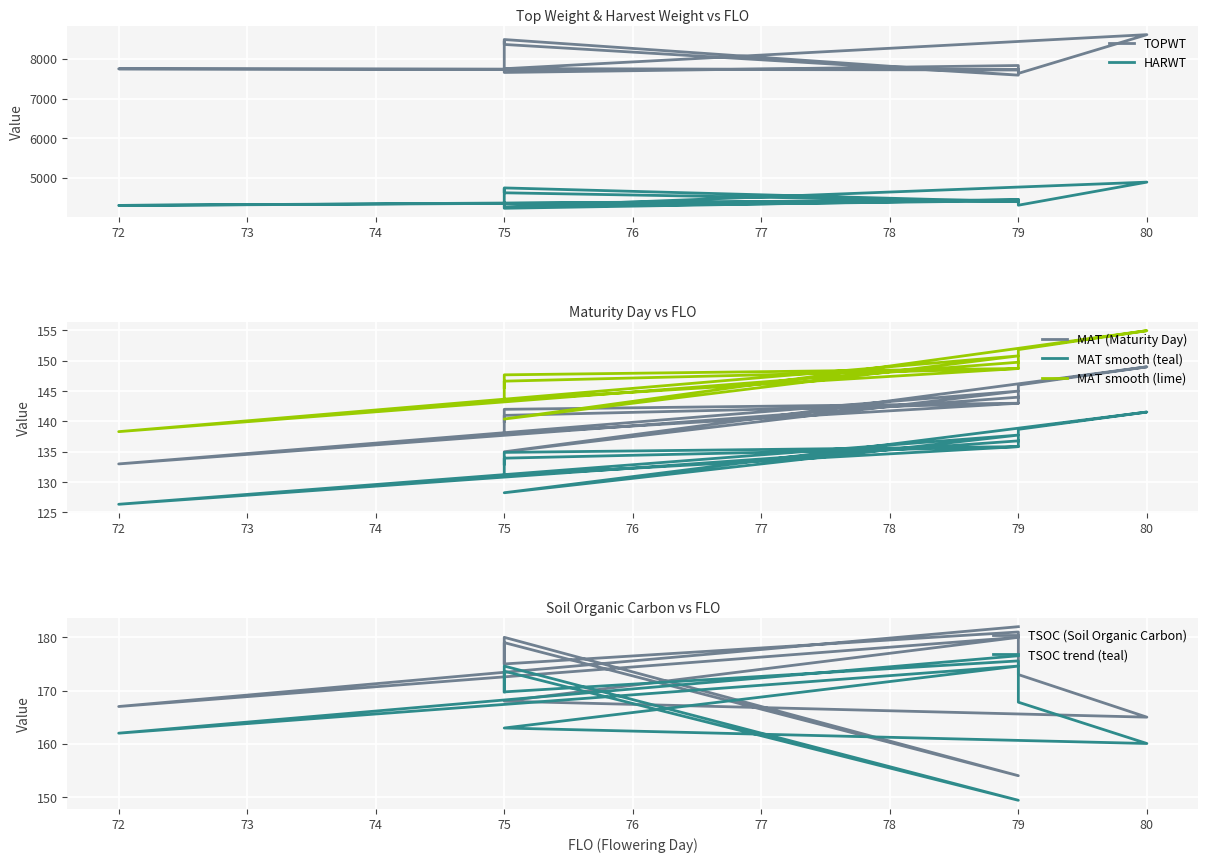

What is the value of the TOPWT point at the 4th from the left?

8420